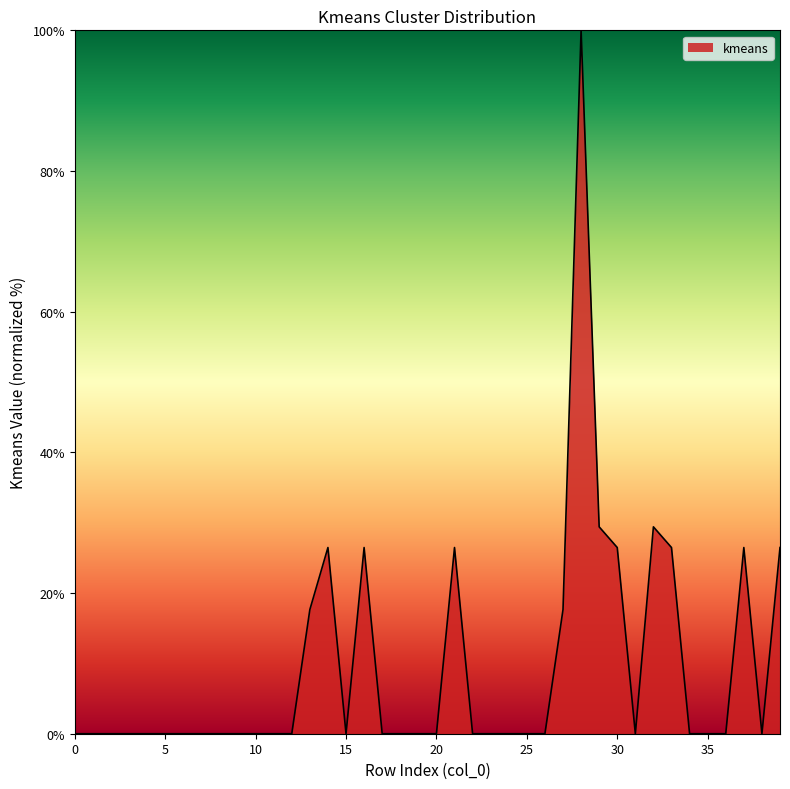

What is the difference between the second highest and second lowest values?

29.4